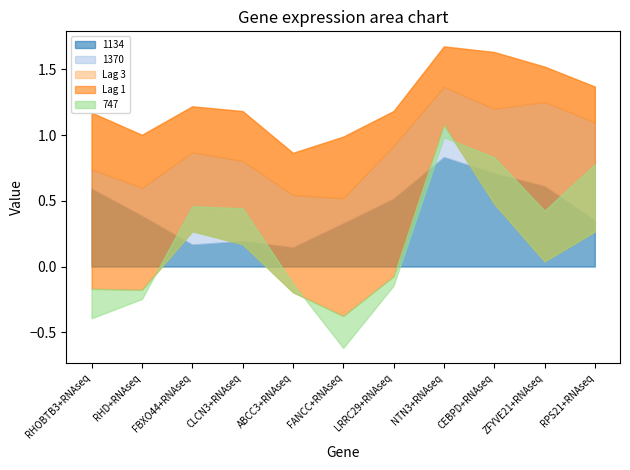

True or false: Lag 1 has more than 0 points higher than both neighbors.

True